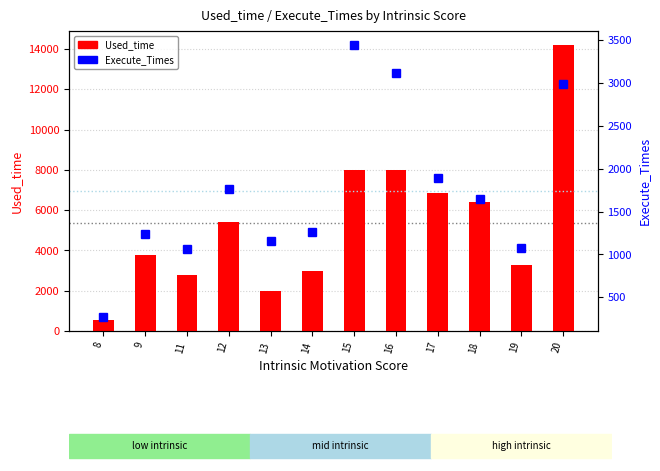

Reading left to right, extract all data points from this chart.

Used_time: 570	3777	2761	5391	2004	2962	8001	7999	6858	6400	3284	14187
Execute_Times: 267	1241	1065	1762	1161	1266	3446	3119	1888	1650	1079	2990